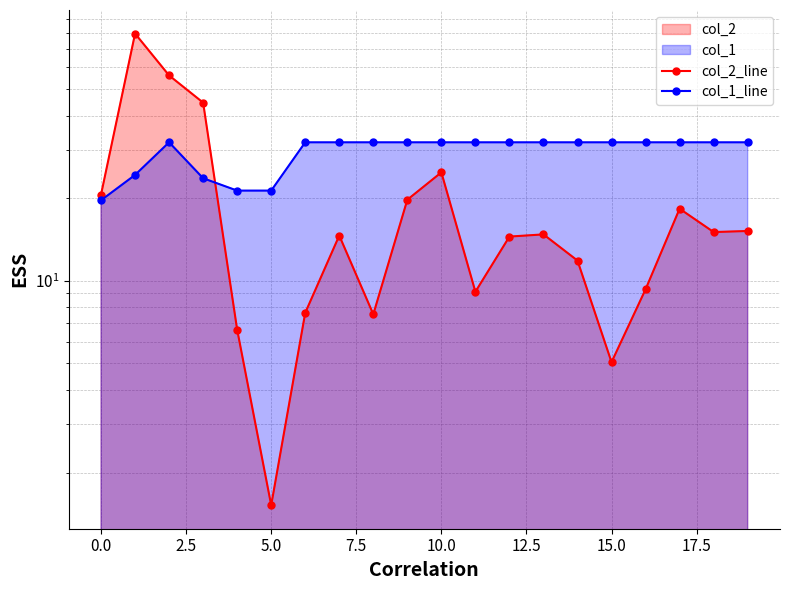

What is the total value across all series at 13?

46.8